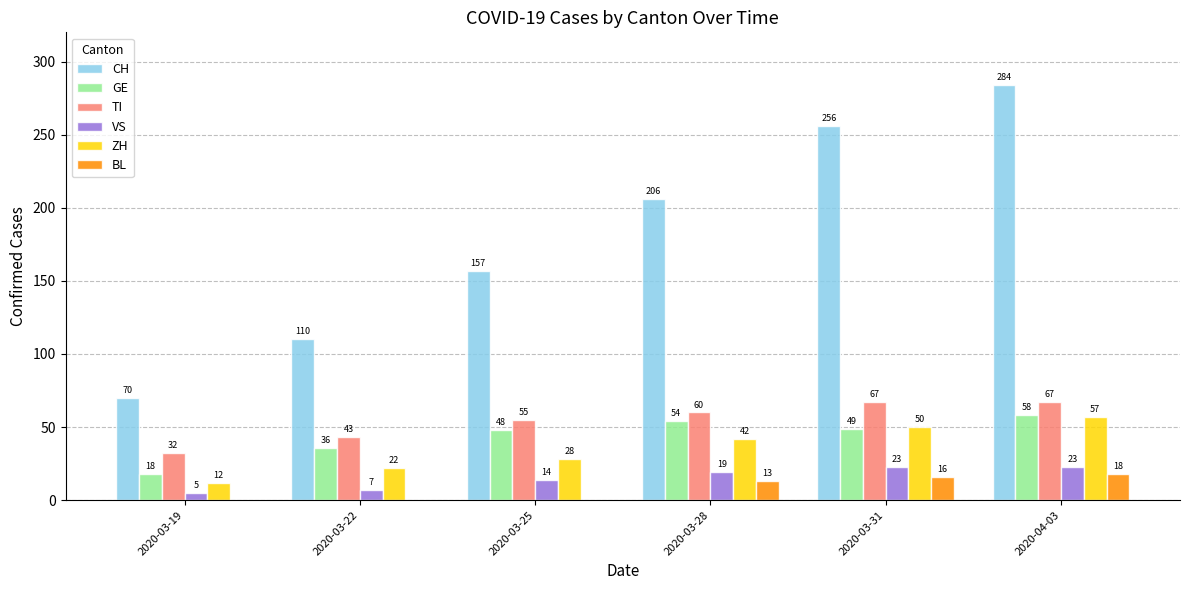

Where is TI nearest to the value 49?

2020-03-22